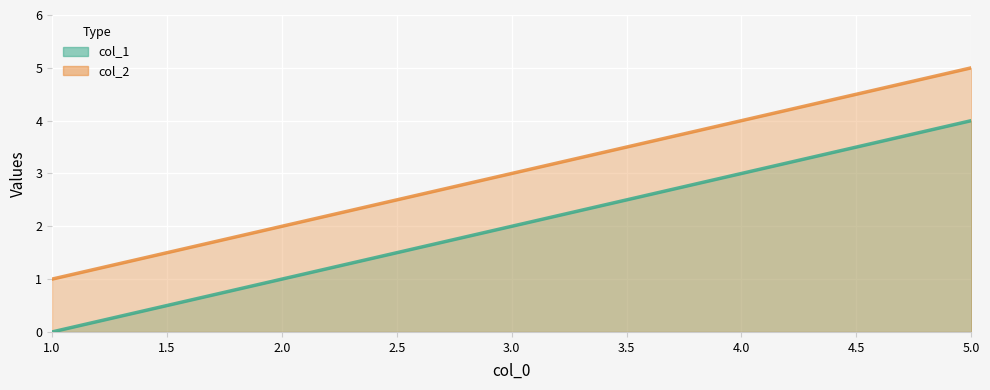

At how many categories does at least one series exceed 0?

5